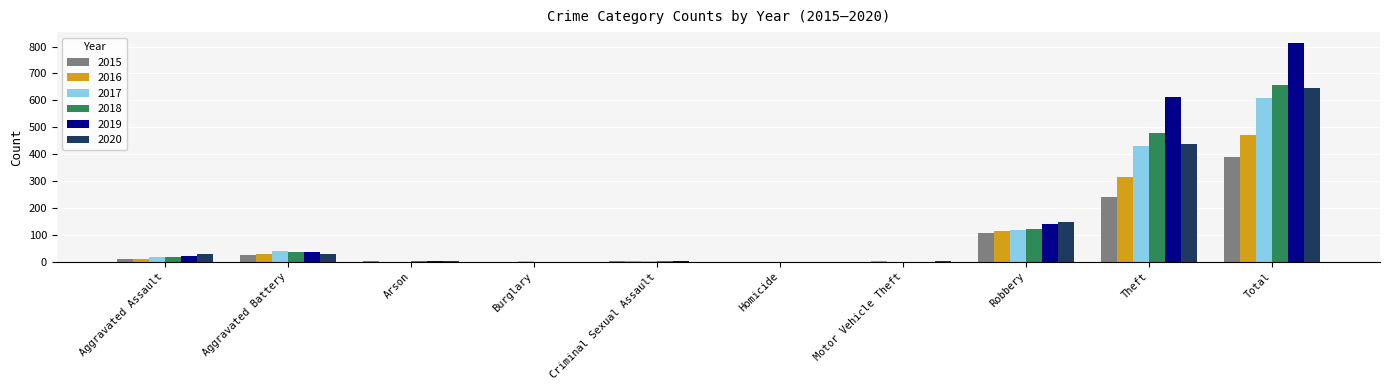

True or false: 2020 has a value of 238 at Robbery.

False